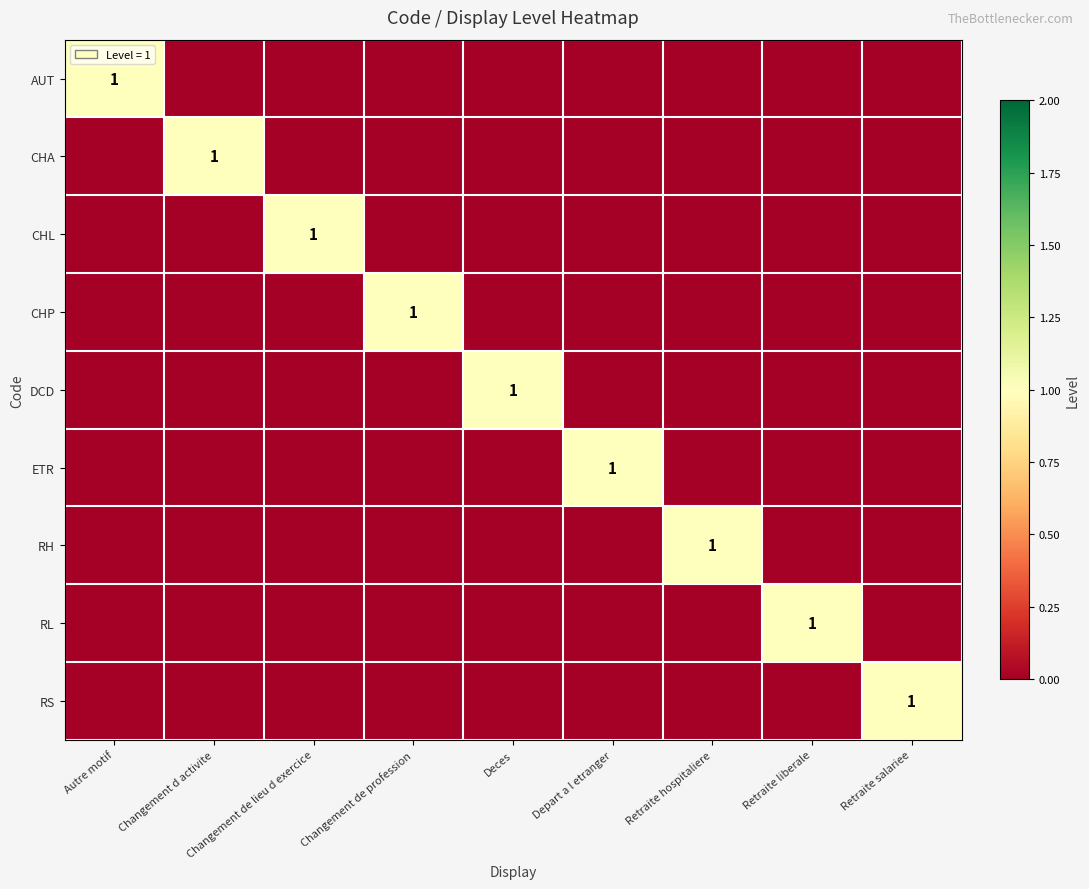

At which category is the sum across all series the highest?

Autre motif